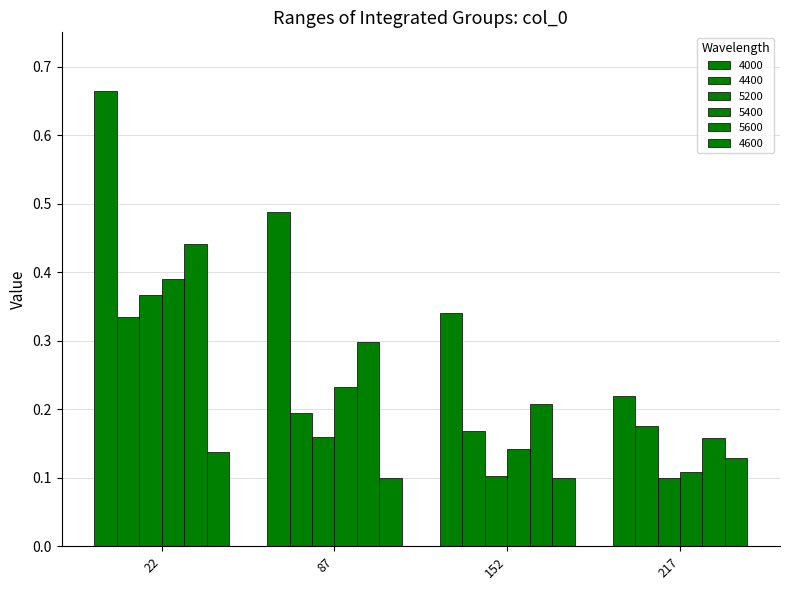

Which category has the highest value across all series?

22